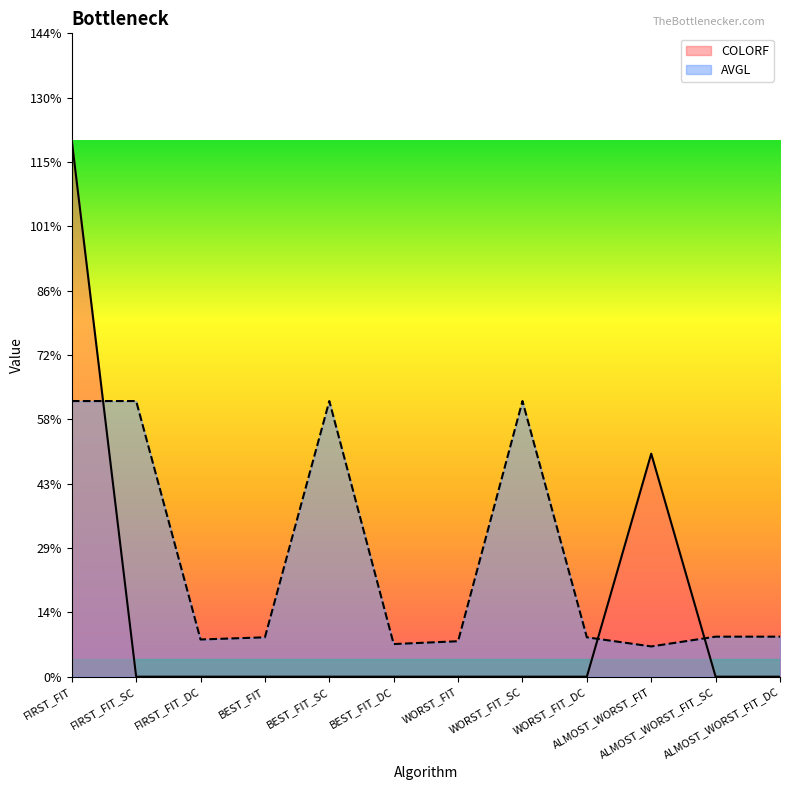

Rank the categories by AVGL value from lowest to highest.

ALMOST_WORST_FIT, BEST_FIT_DC, WORST_FIT, FIRST_FIT_DC, WORST_FIT_DC, BEST_FIT, ALMOST_WORST_FIT_SC, ALMOST_WORST_FIT_DC, FIRST_FIT, FIRST_FIT_SC, BEST_FIT_SC, WORST_FIT_SC